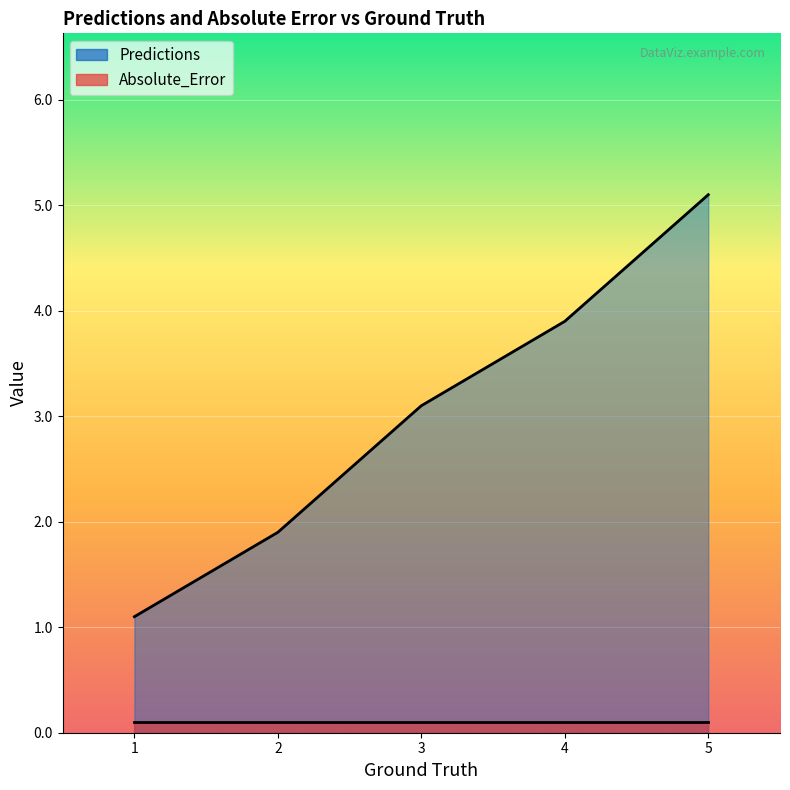

The chart shows a value of 2.2 at 4. True or false?

False